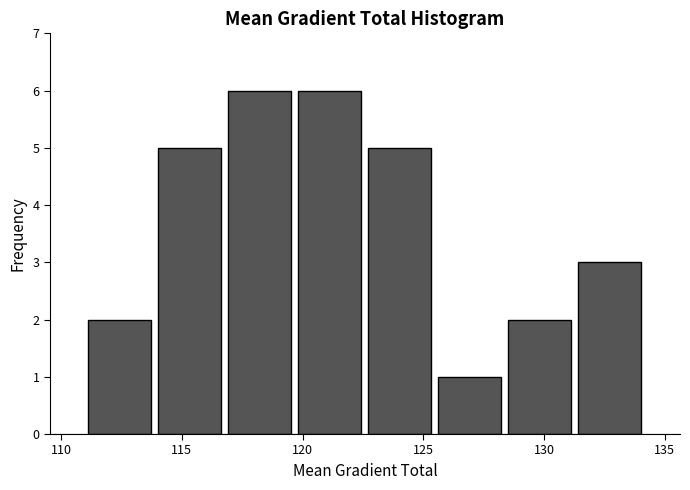

Reading left to right, transcribe this chart: for each bar, give the range it covers on the x-axis and its height. Neither the bar edges nor the heights are printed on the chart, so give them approximately, as read against the axes.

111.0 to 114.0: 2
114.0 to 117.0: 5
117.0 to 119.5: 6
119.5 to 122.5: 6
122.5 to 125.5: 5
125.5 to 128.5: 1
128.5 to 131.5: 2
131.5 to 134.0: 3